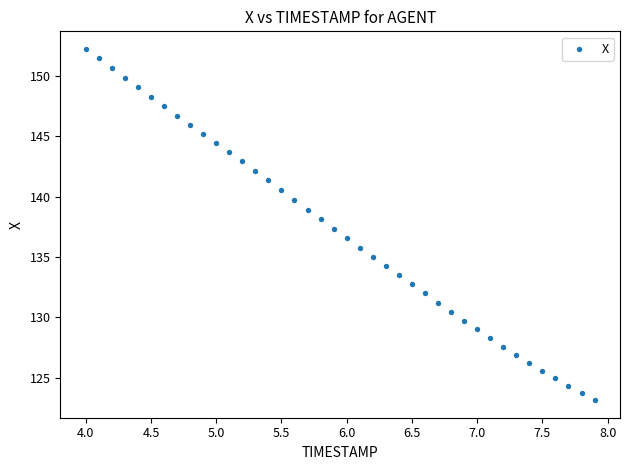

What is the range of Y values (max minus min)?

29.1